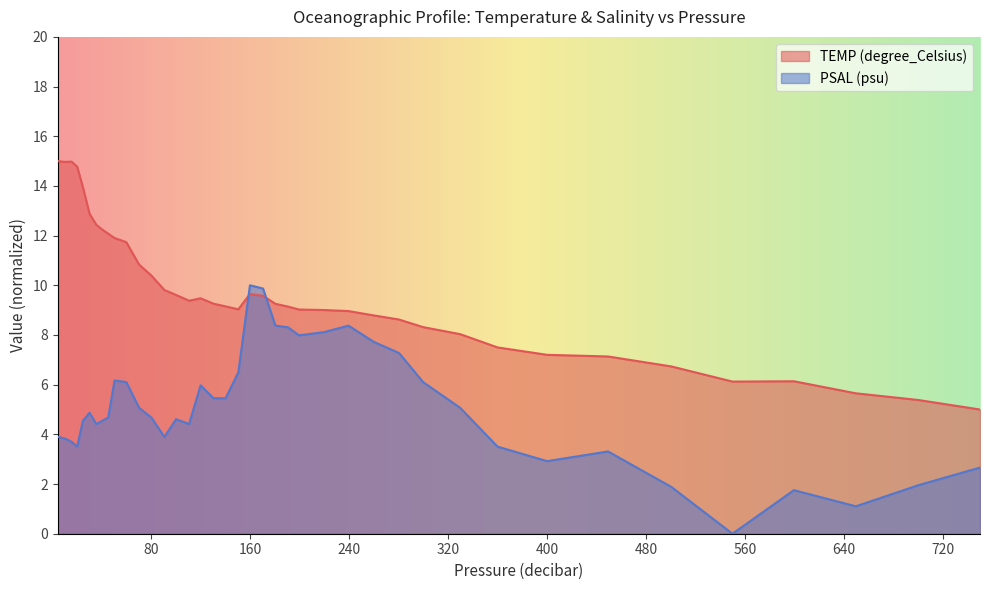

Which series ends up on top after the final intersection of TEMP (degree_Celsius) and PSAL (psu)?

TEMP (degree_Celsius)